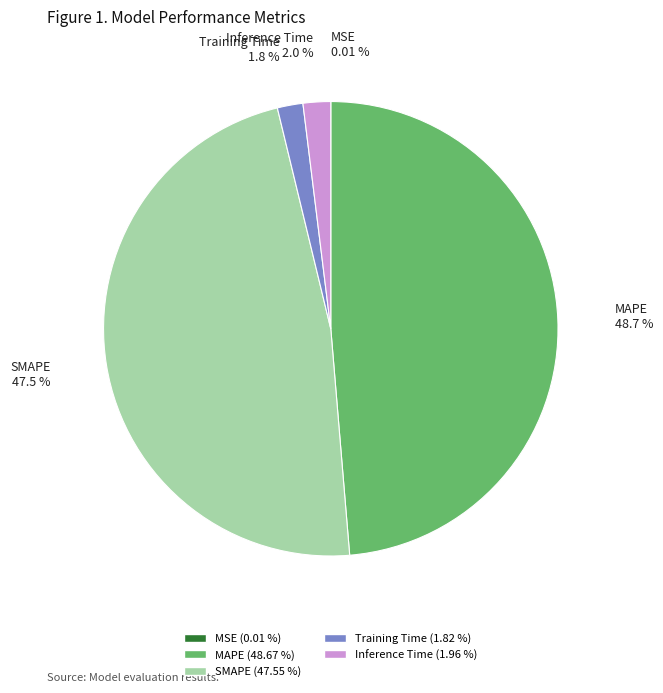

Is there a majority slice in this chart?

No